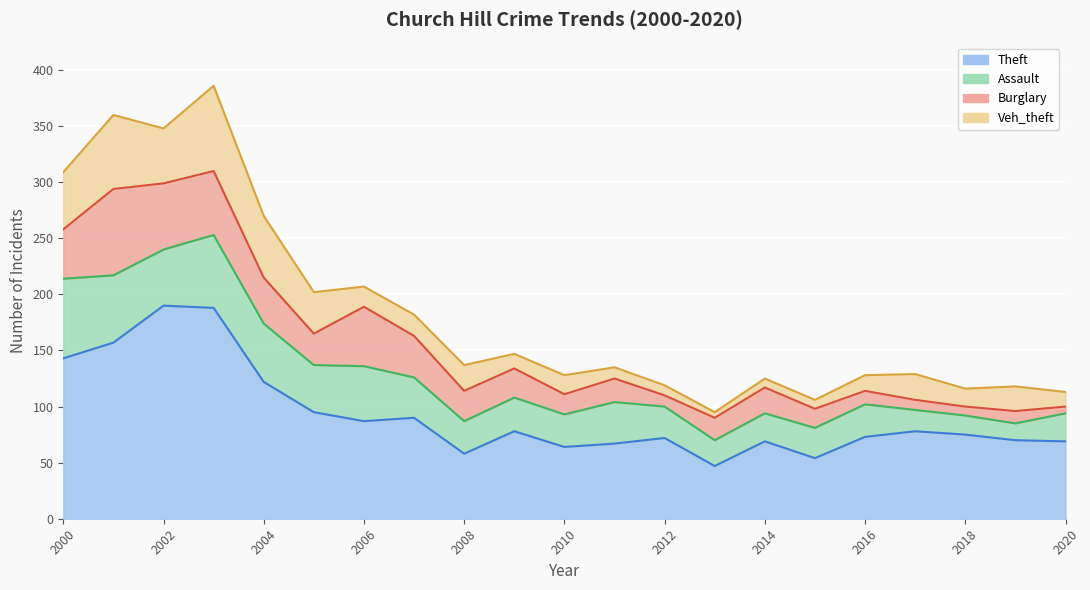

How many lines are shown in the chart?

4